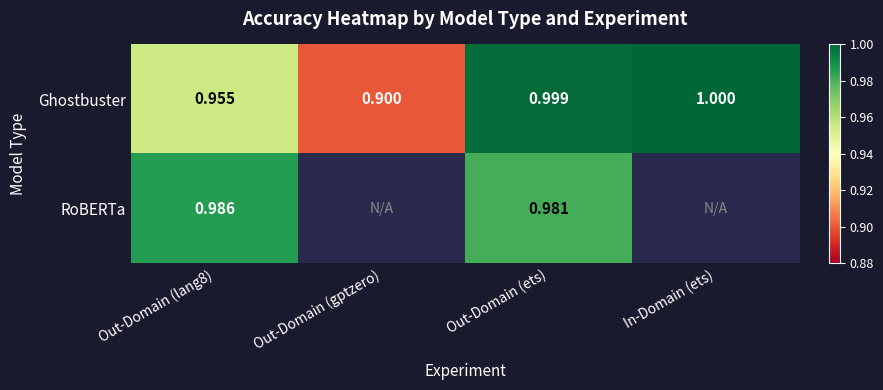

What is the greatest value displayed?

1.0